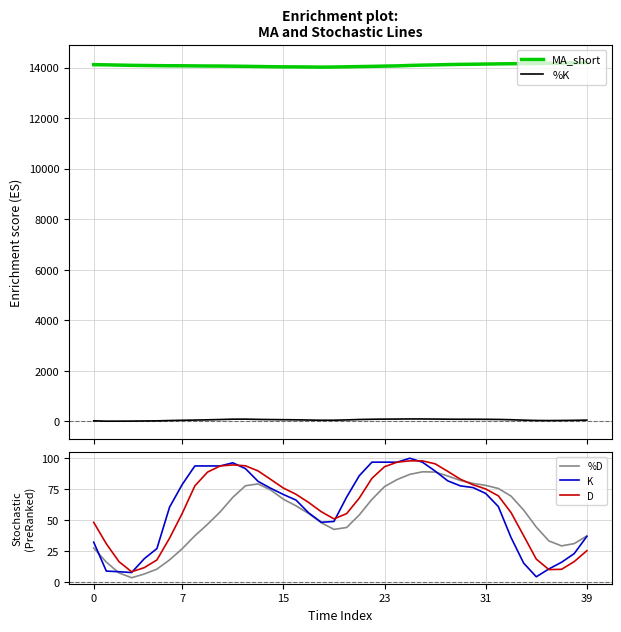

What is the maximum value shown in the chart?

14197.1